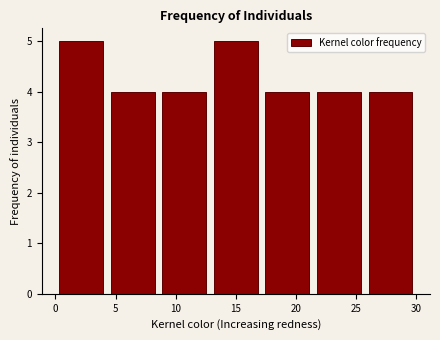

How tall is the bar that spans 25.5 to 30.0 on the x-axis? Neither the bar edges nor the heights are printed on the chart, so give them approximately, as read against the axes.

4